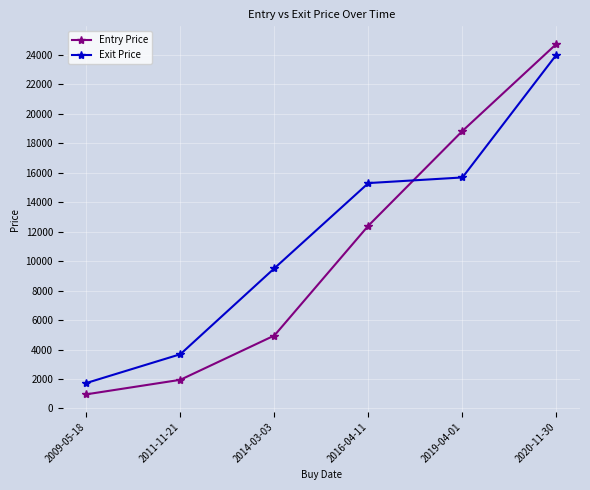

True or false: Exit Price has more than 0 points higher than both neighbors.

False